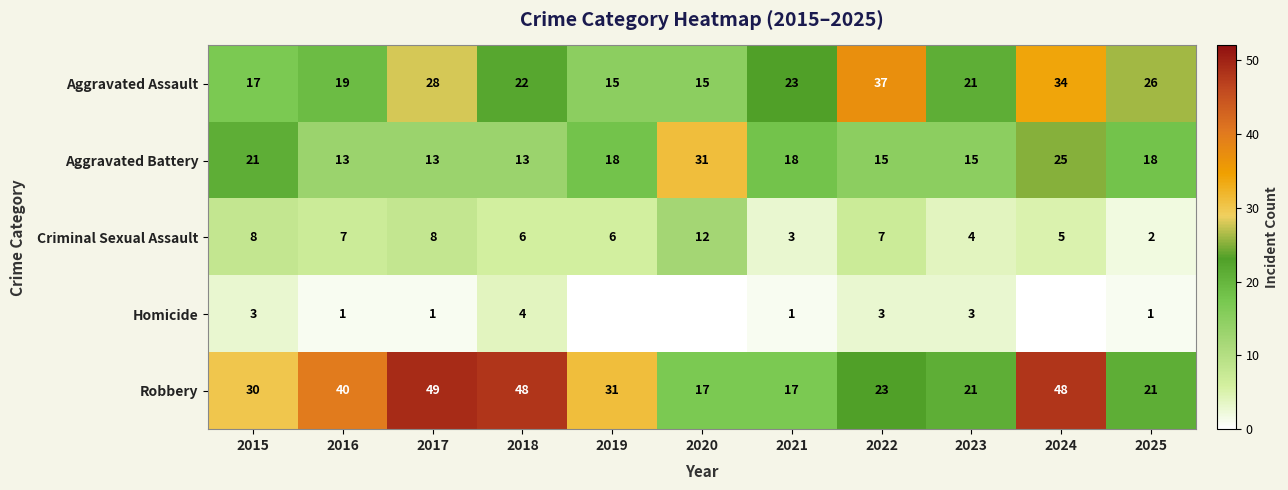

Is the value of Aggravated Battery at 2020 greater than the value of Criminal Sexual Assault at 2021?

Yes